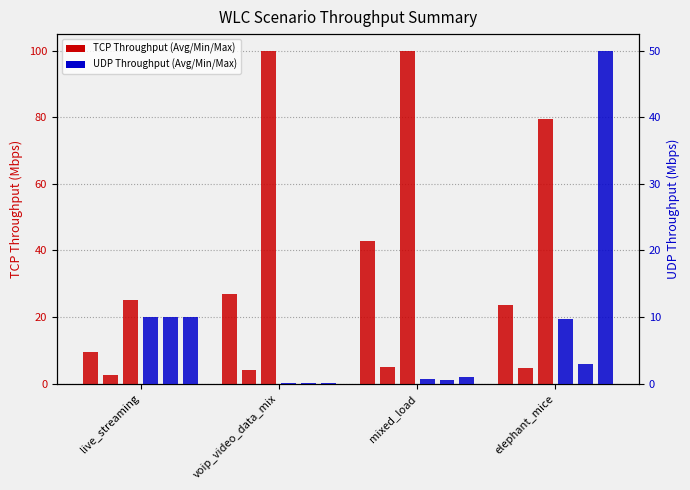

What is the label of the 2nd bar from the right?

mixed_load